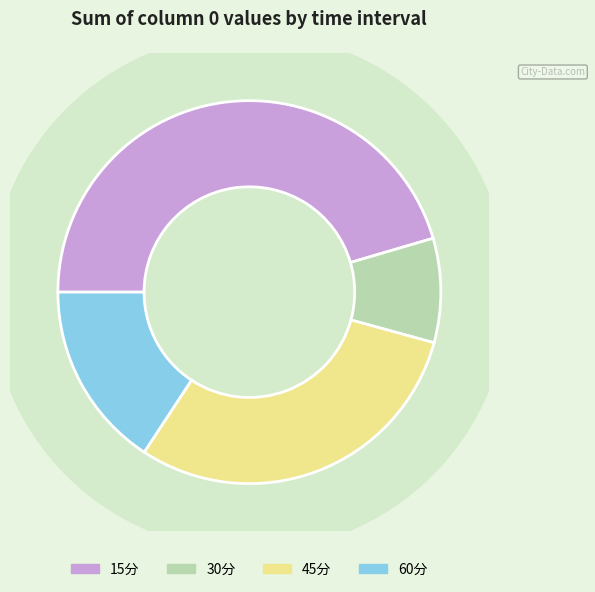

Which has a higher value, 30分 or 60分?

60分